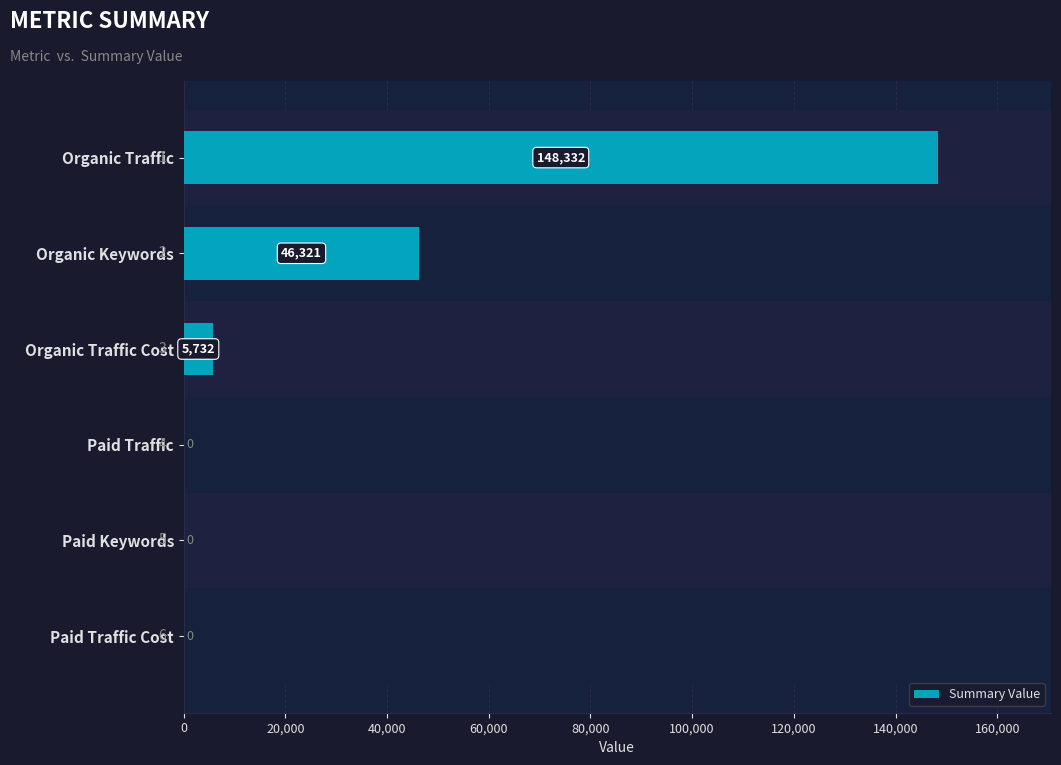

The chart shows a value of 0 at Paid Traffic Cost. True or false?

True